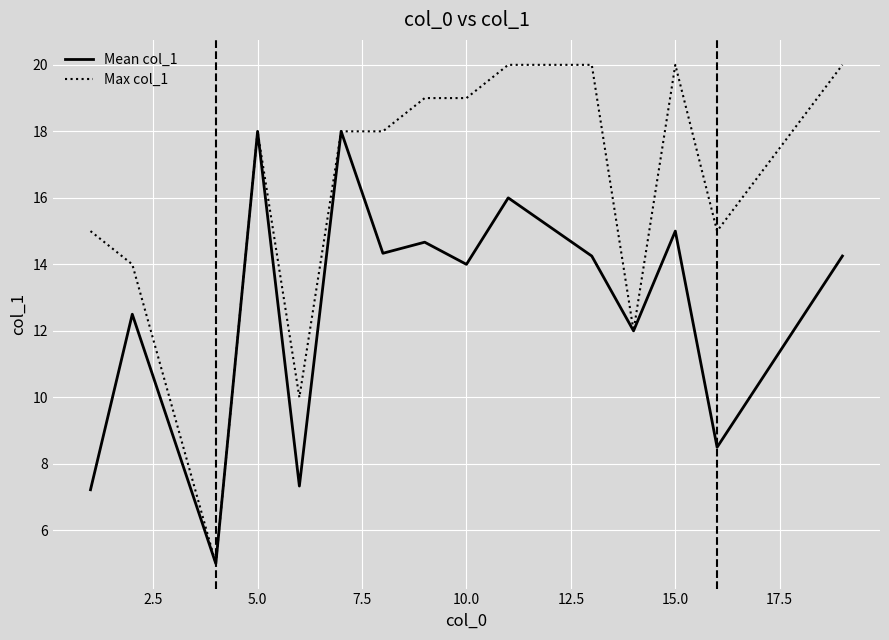

Does the chart display data point markers on the line(s)?

No